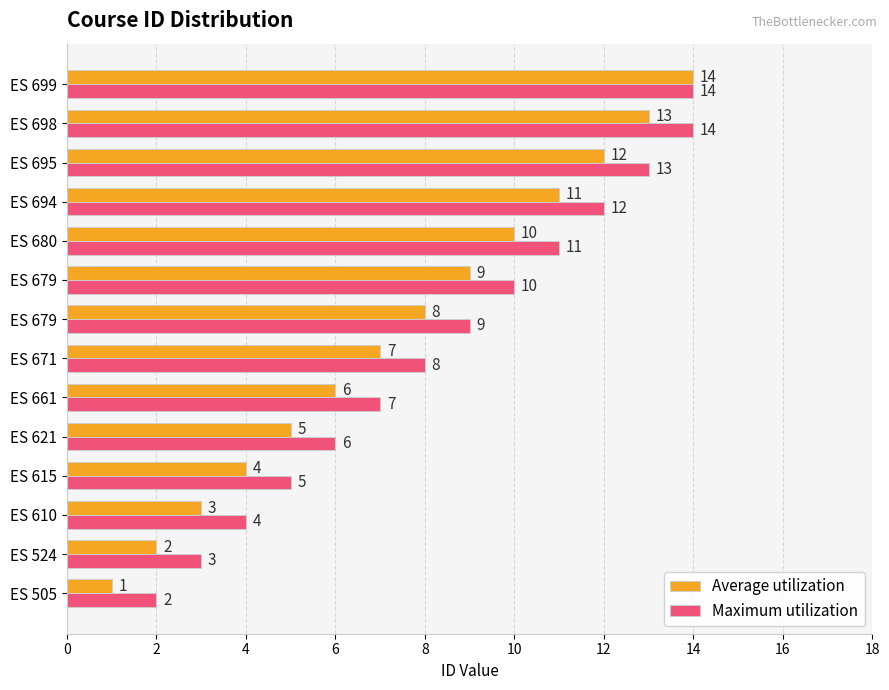

What are all the series names shown in the legend?

Average utilization, Maximum utilization